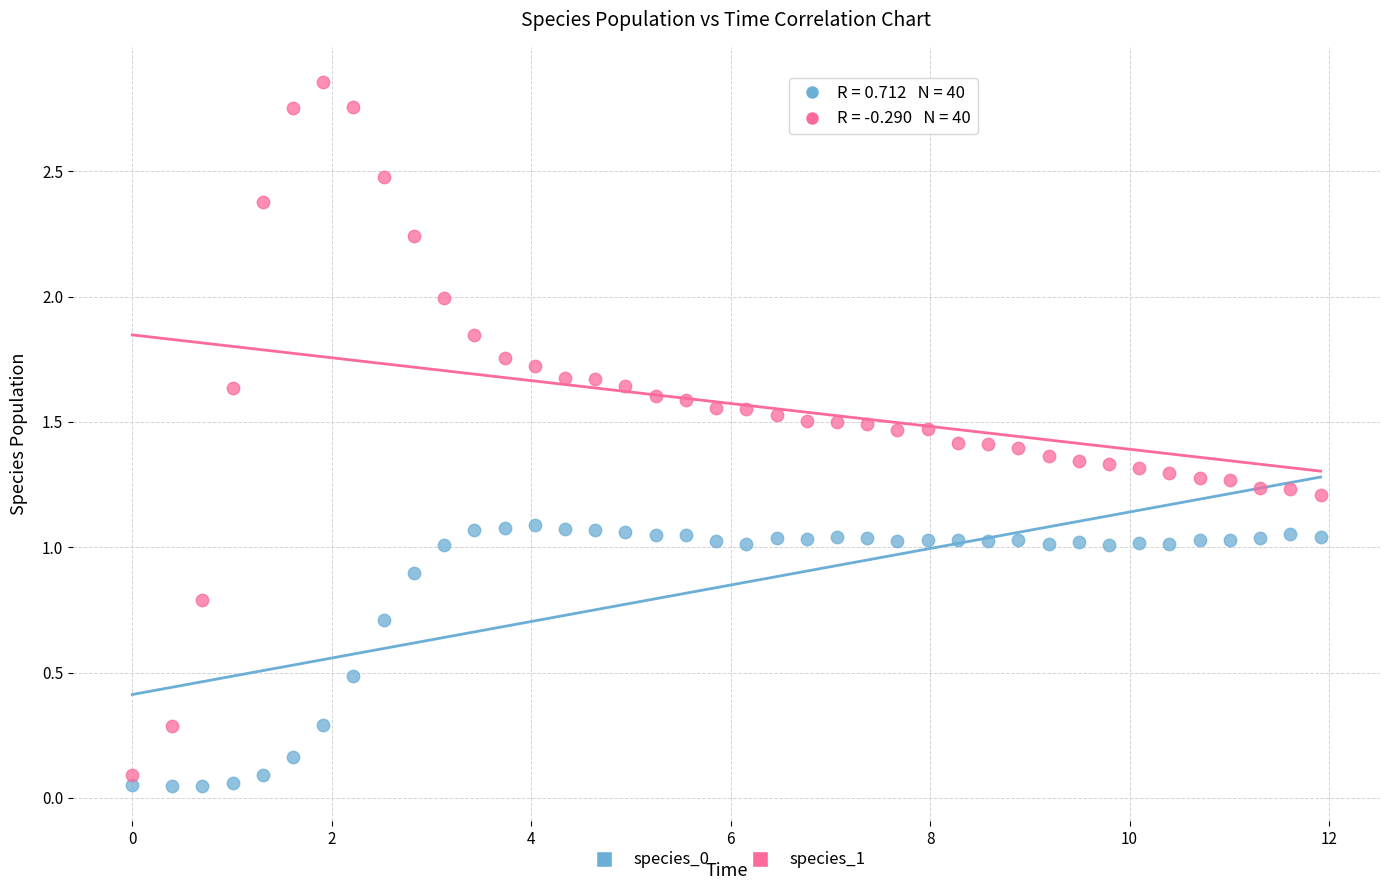

Which series reaches the maximum Y coordinate?

species_1